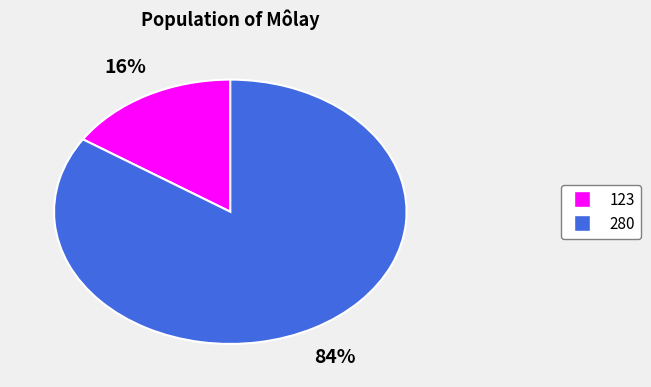

Between 123 and 280, which is larger?

280